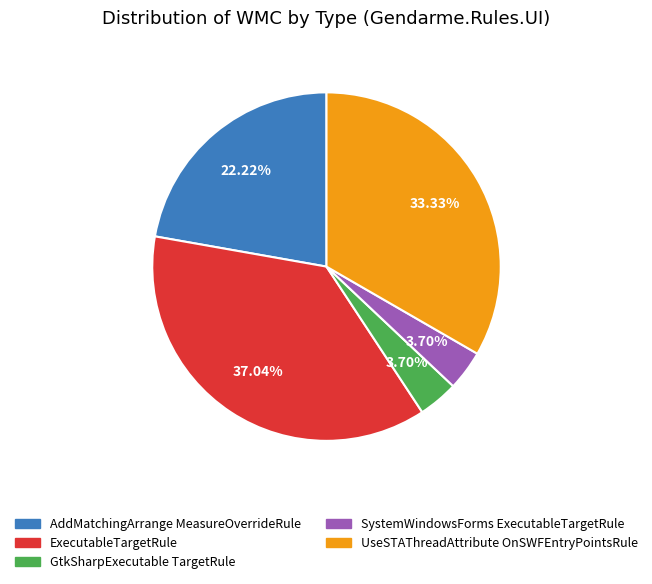

Count the number of slices in the pie.

5